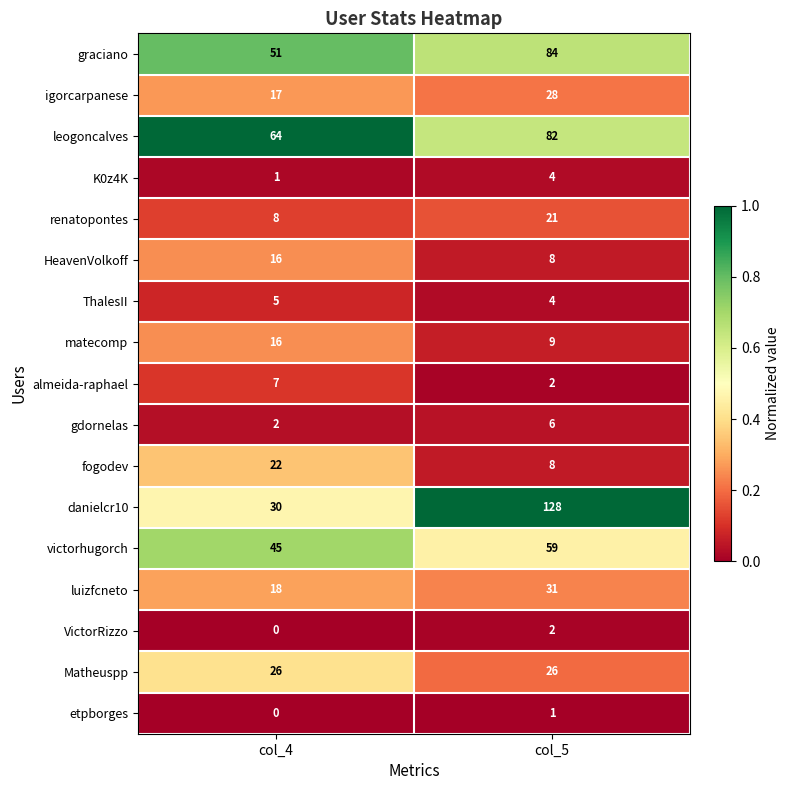

Which series has the largest total across all categories?

danielcr10